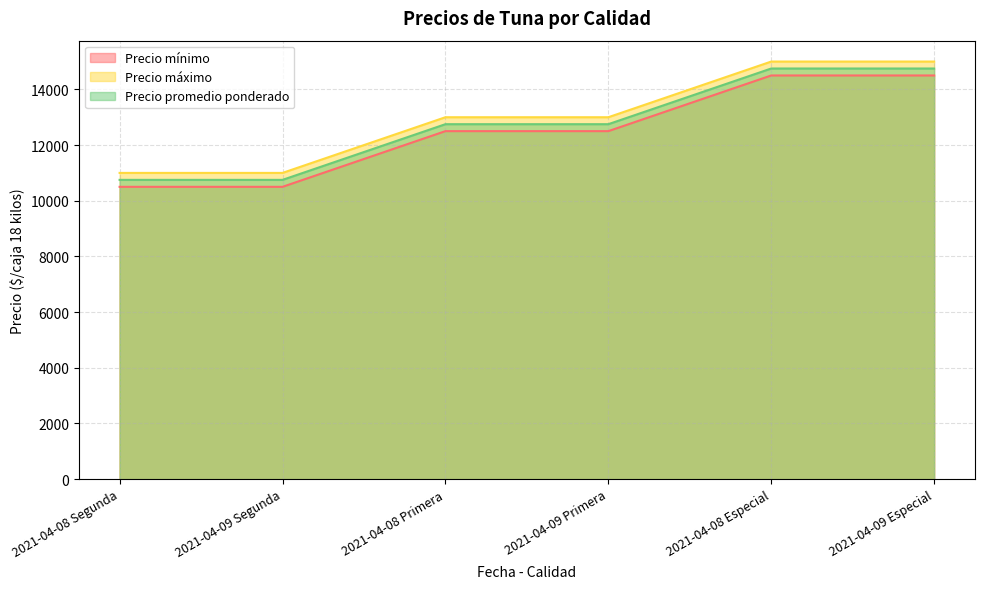

At which category is the sum across all series the highest?

2021-04-08 Especial